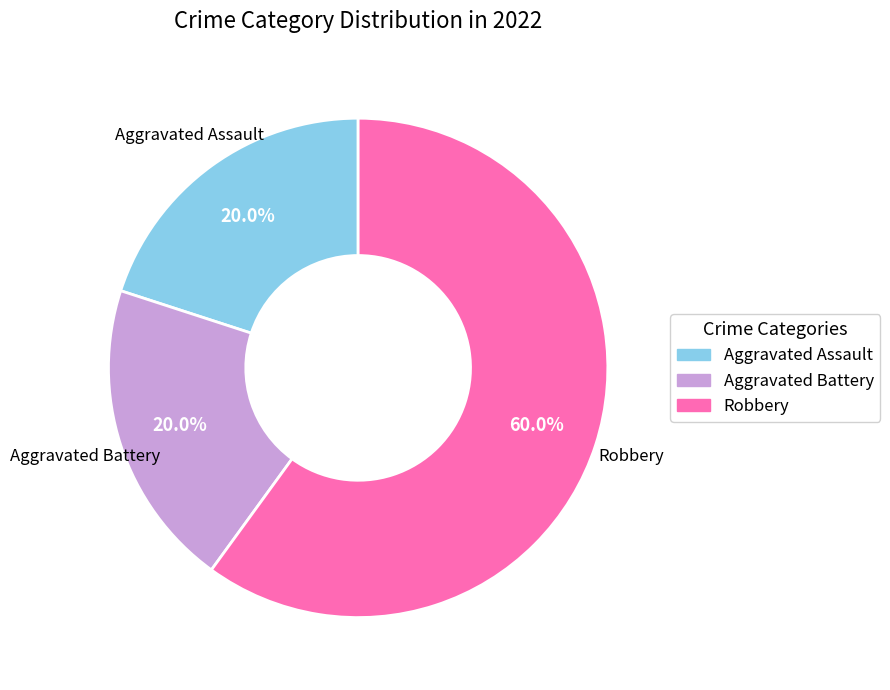

Count the number of slices in the pie.

3